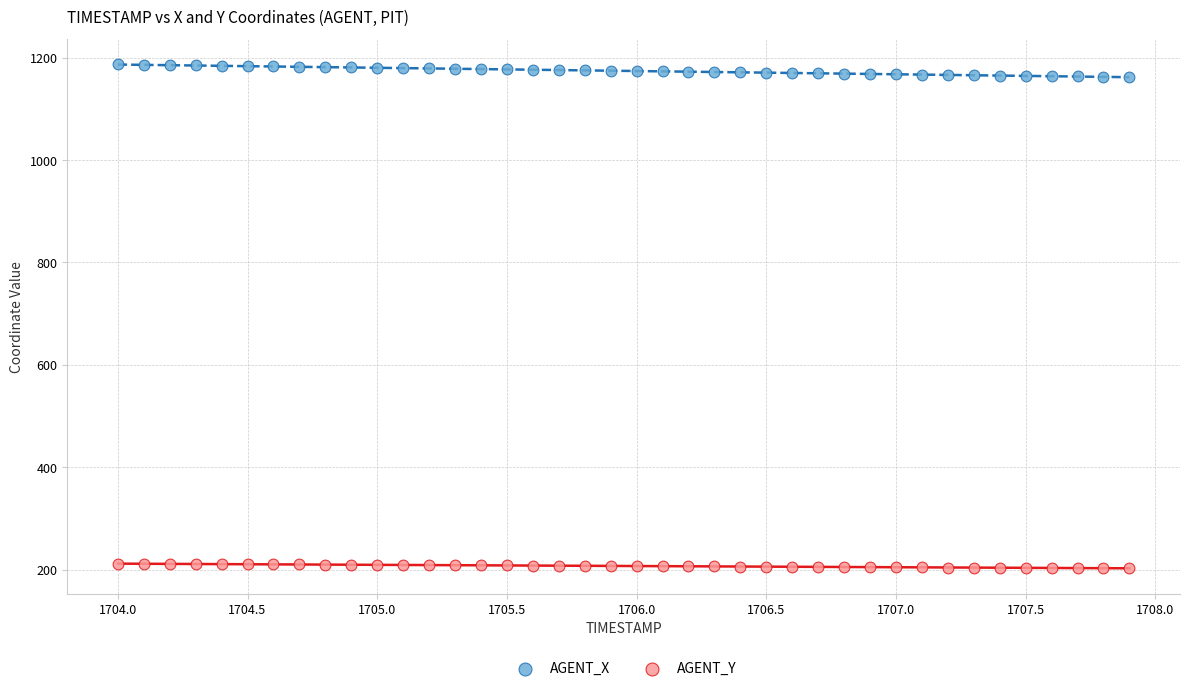

Which series reaches the maximum Y coordinate?

AGENT_X